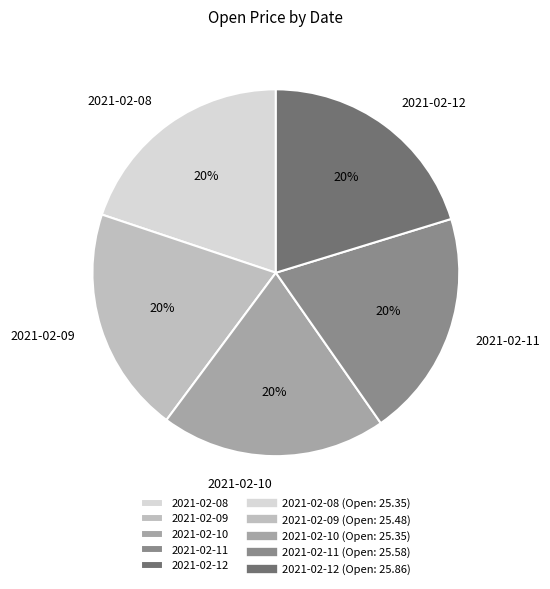

To the nearest percent, what is the average slice percentage?

20%